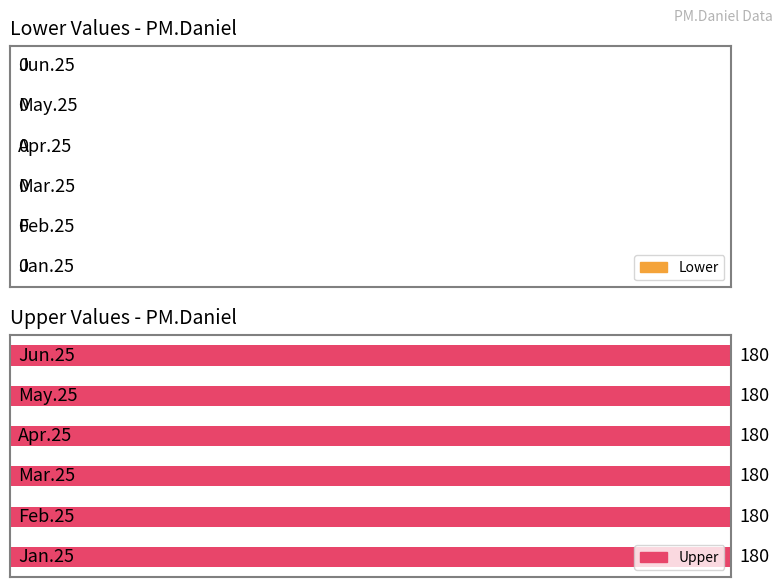

At which category is the sum across all series the highest?

Jan.25